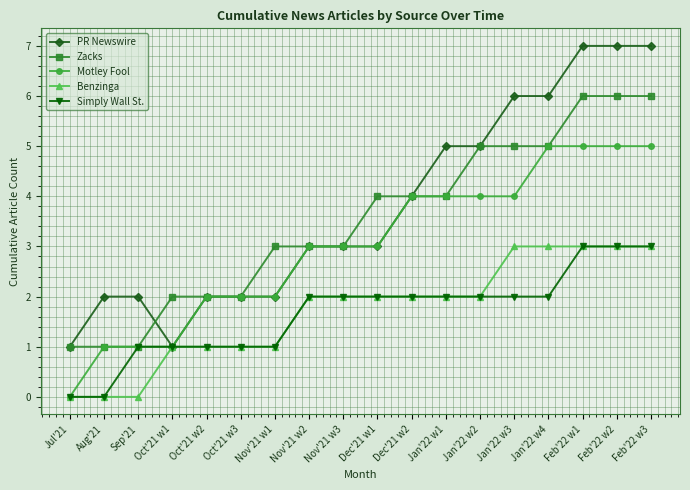

What is the difference between the Simply Wall St. values at Oct'21 w3 and Dec'21 w1?

1